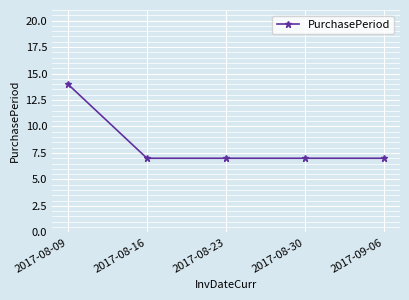

The value at 2017-08-09 is 14. True or false?

True